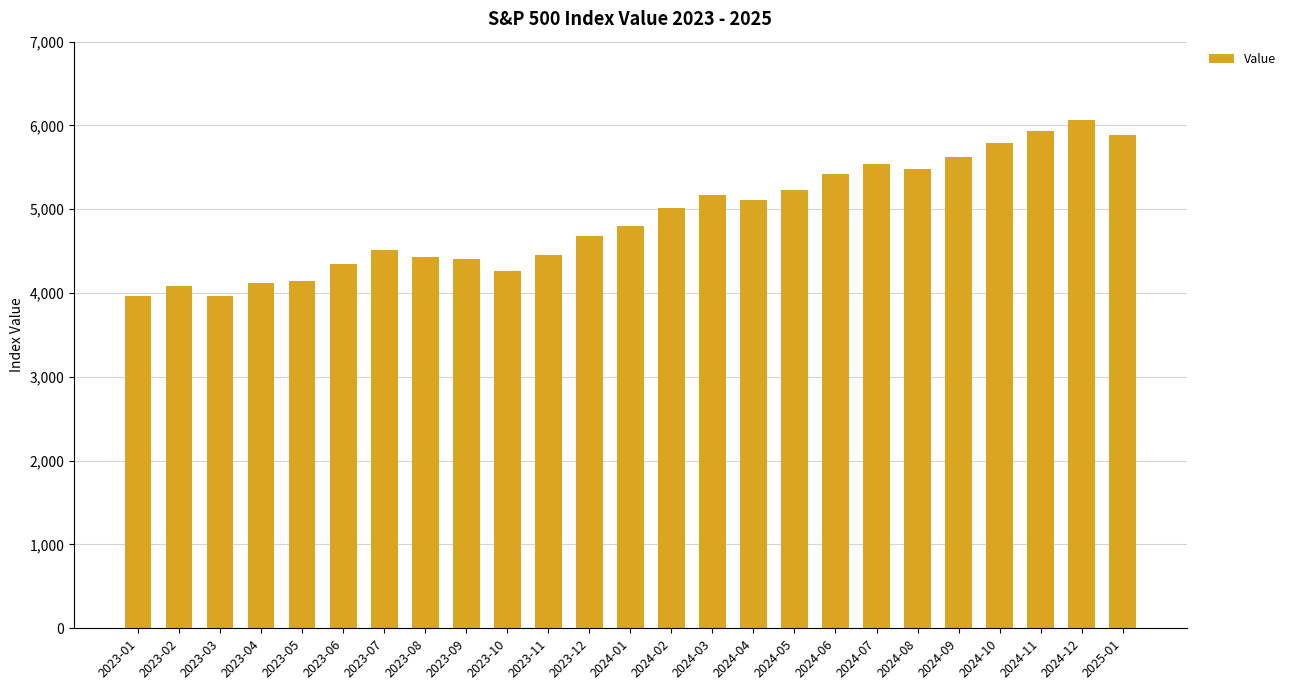

What is the change in value from 2023-04 to 2025-01?

+1760.2